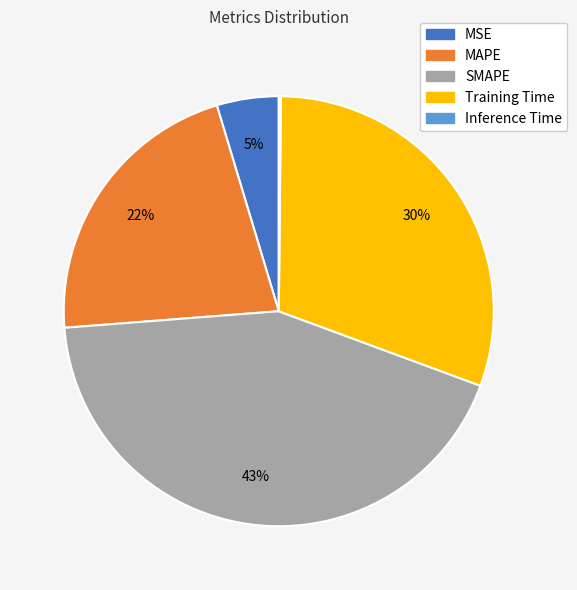

The MSE slice represents 5% of the pie. True or false?

True